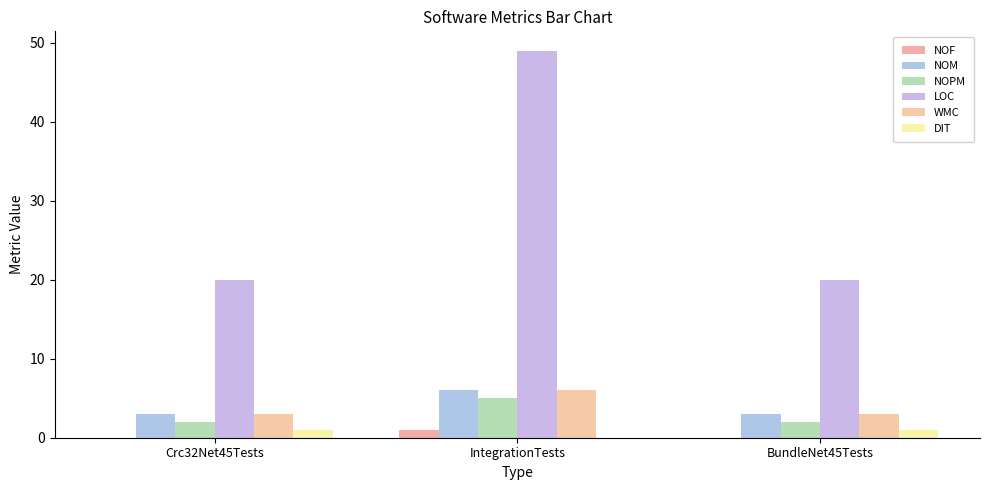

Reading left to right, transcribe all the data shown in this chart.

NOF: 0	1	0
NOM: 3	6	3
NOPM: 2	5	2
LOC: 20	49	20
WMC: 3	6	3
DIT: 1	0	1